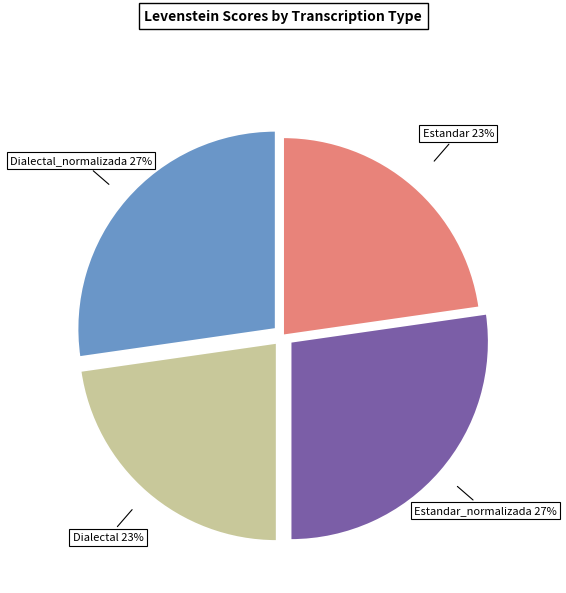

How many segments does this pie chart have?

4